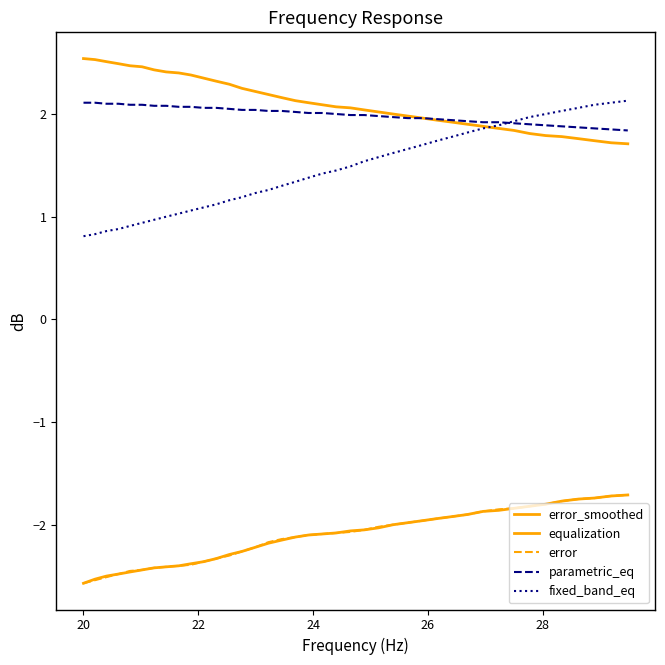

Which series has the largest total across all categories?

equalization